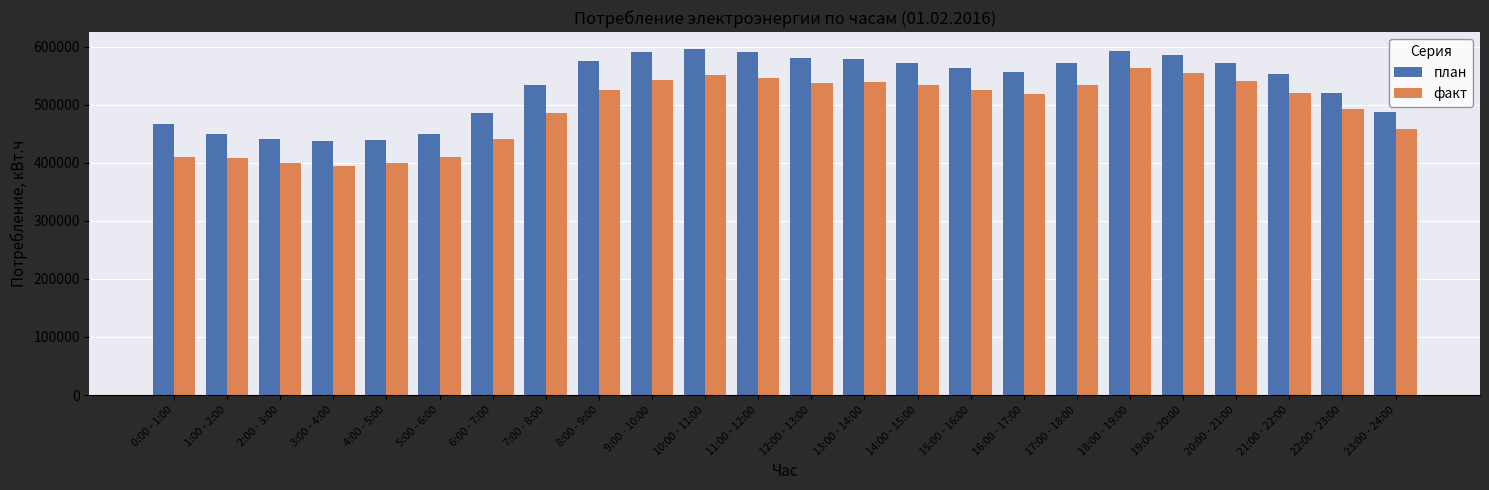

What is the minimum value shown in the chart?

394777